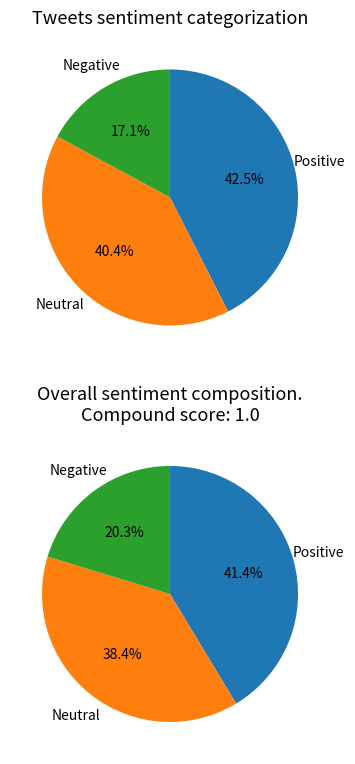

Is it true that 6 is 11% of the pie?

True